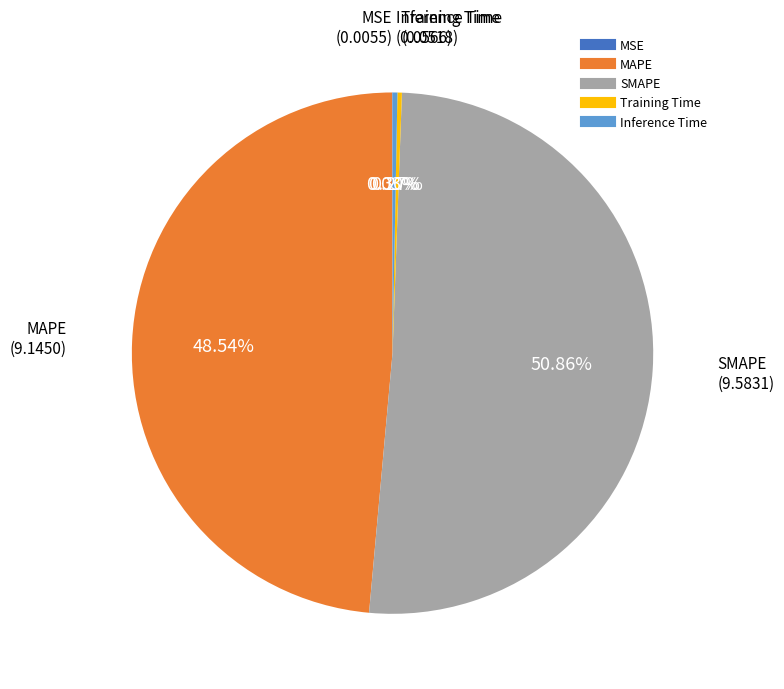

Which slice is the largest?

SMAPE